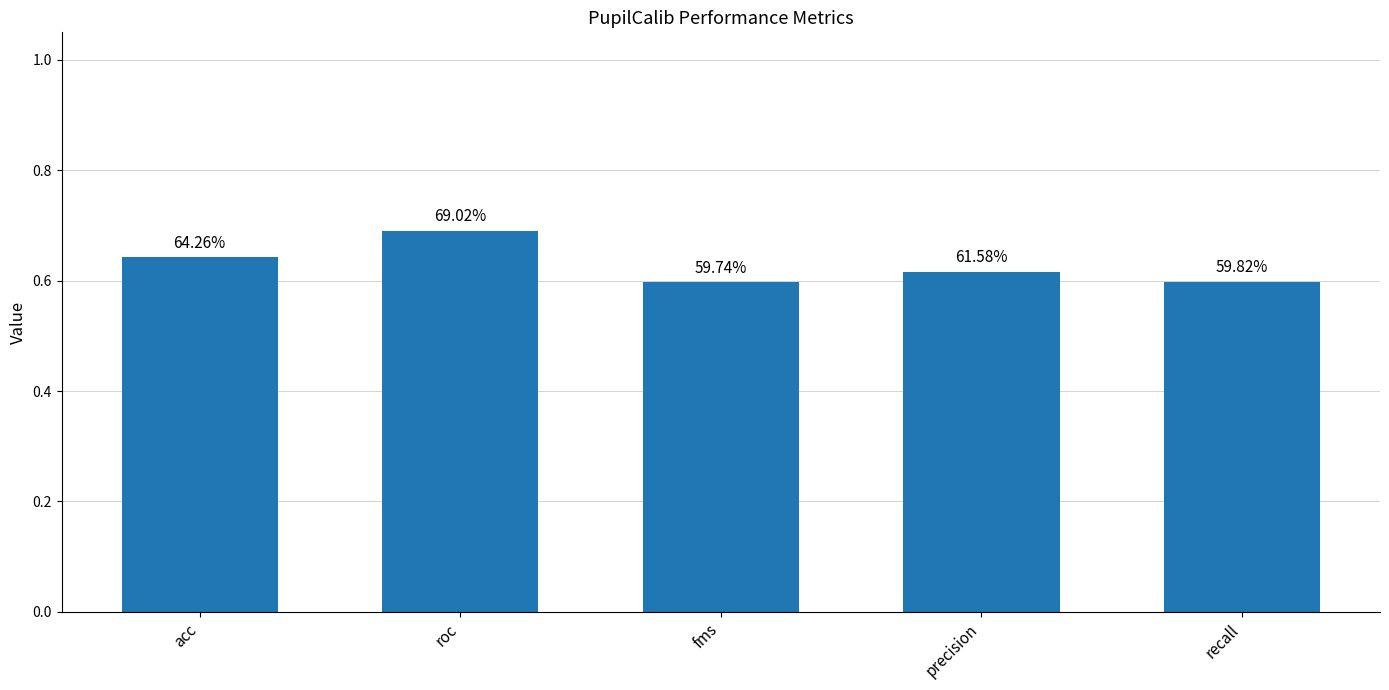

Rank the categories by value from lowest to highest.

fms, recall, precision, acc, roc